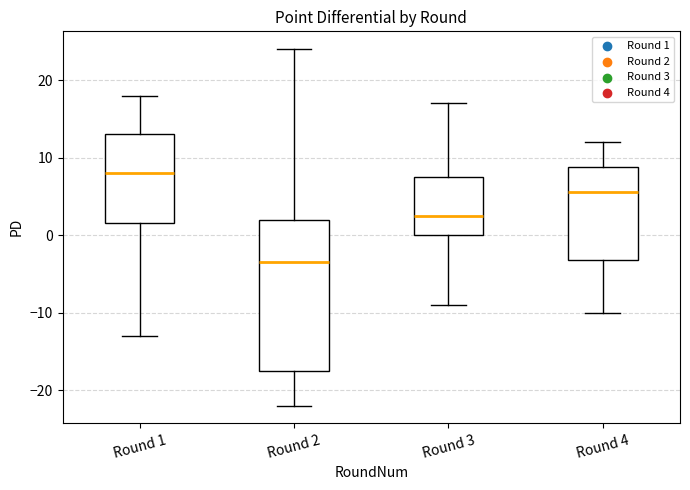

Which box's median line is the lowest?

Round 2